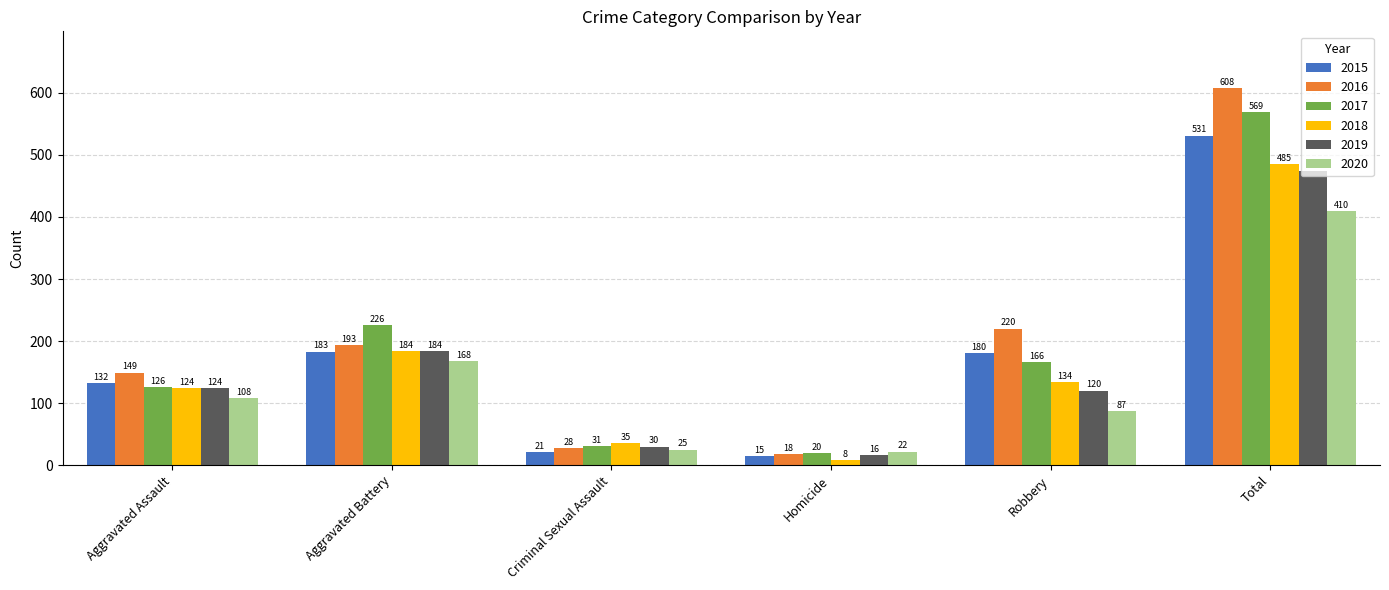

What is the difference between the 2019 values at Homicide and Criminal Sexual Assault?

14